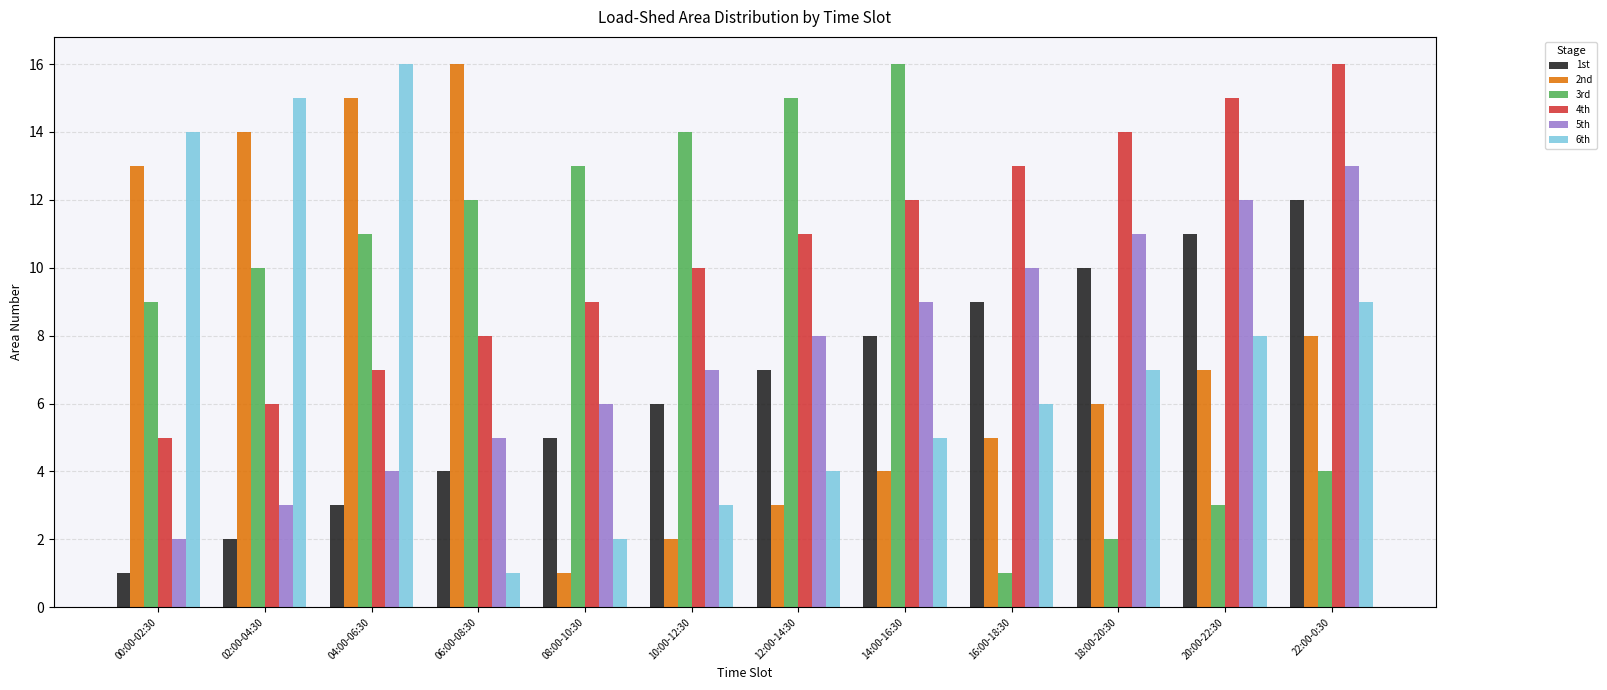

Which series changed the most between 10:00-12:30 and 20:00-22:30?

3rd